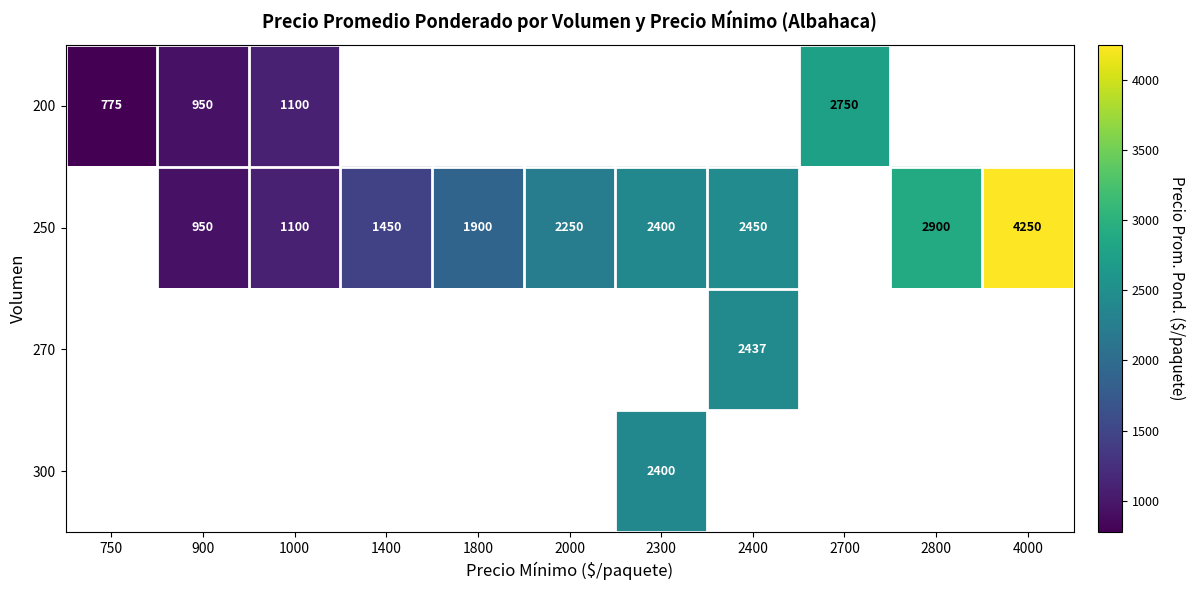

Is the value of 250 at 2000 greater than the value of 200 at 2700?

No